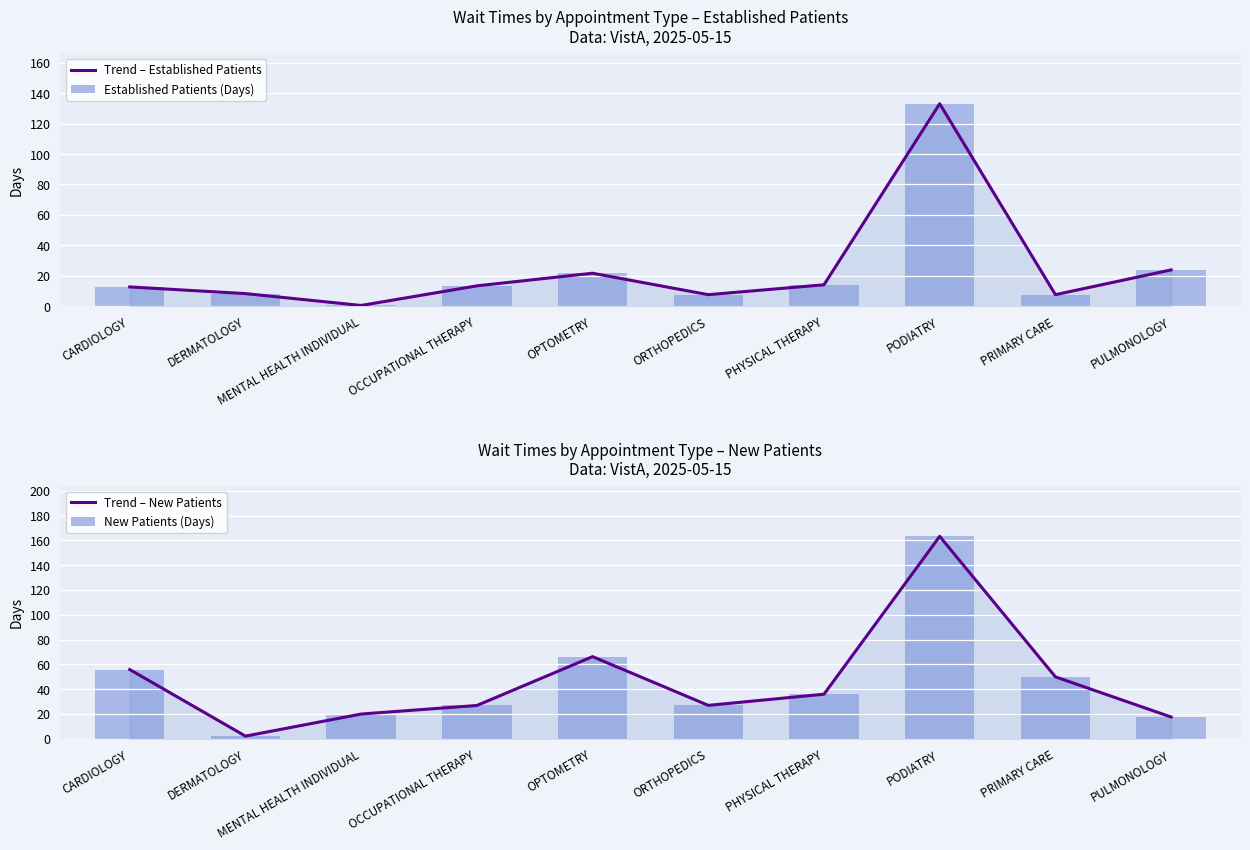

At which label does Trend – New Patients reach its minimum?

DERMATOLOGY